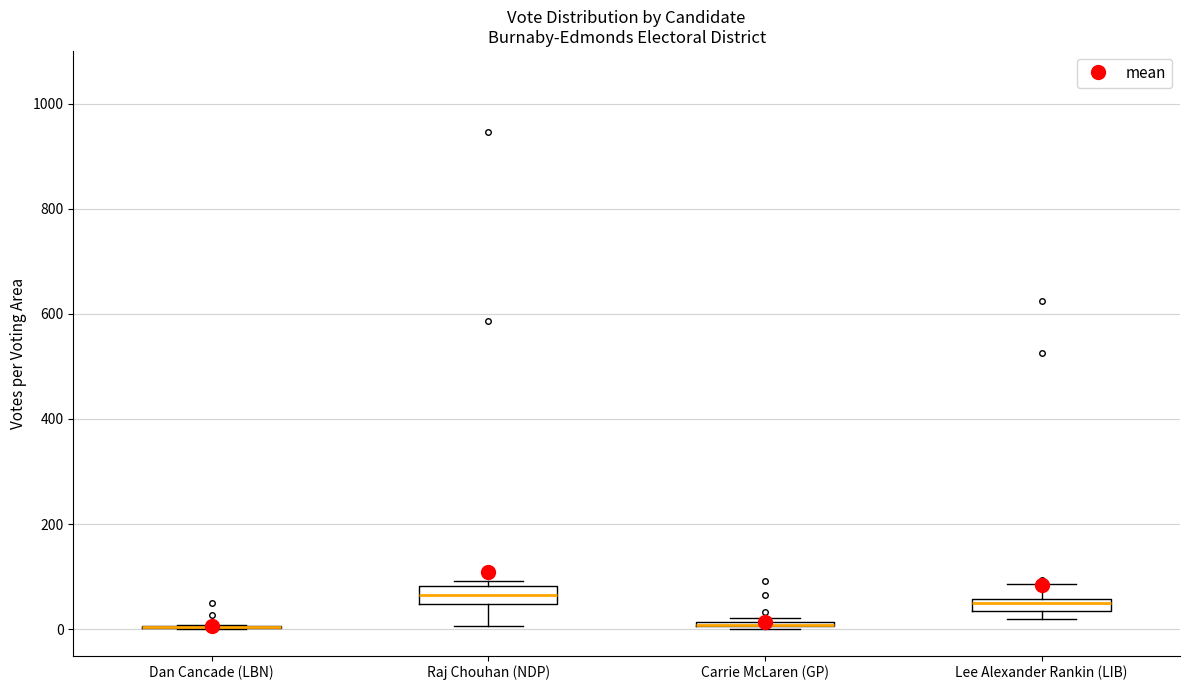

Where is the lower edge of the box for Carrie McLaren (GP) on the y-axis? The values are not printed on the chart, so give them approximately, as read against the axis.

0